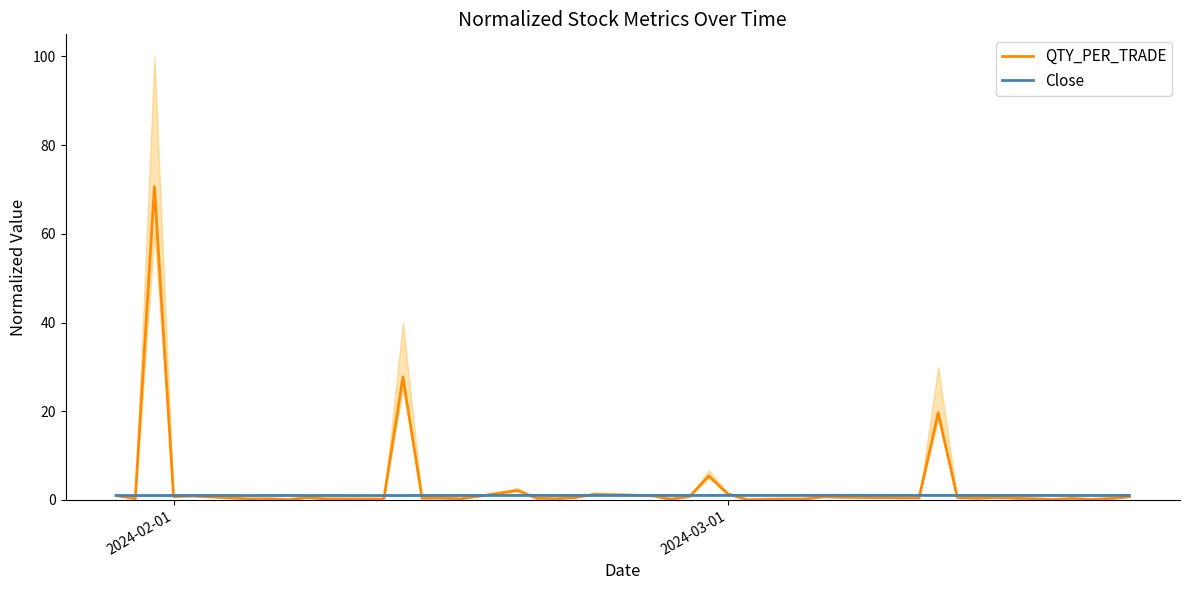

True or false: Close and QTY_PER_TRADE cross at least once.

True